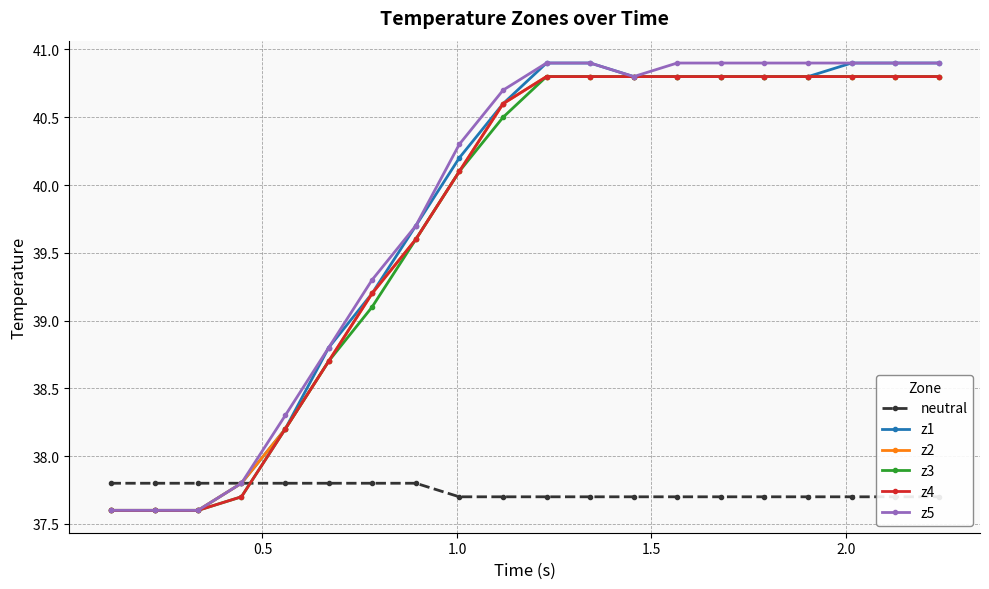

How many categories are shown in the chart?

20